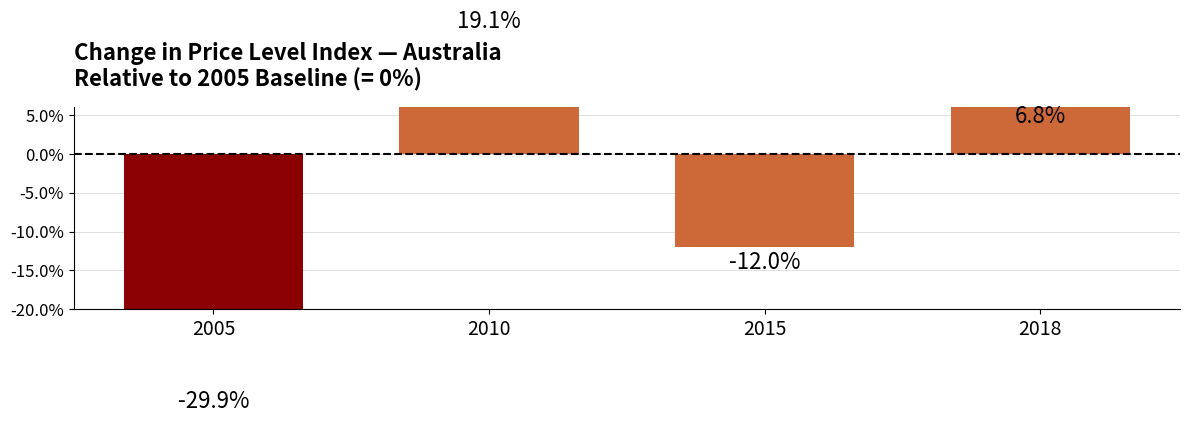

Rank the categories by value from lowest to highest.

2005, 2015, 2018, 2010